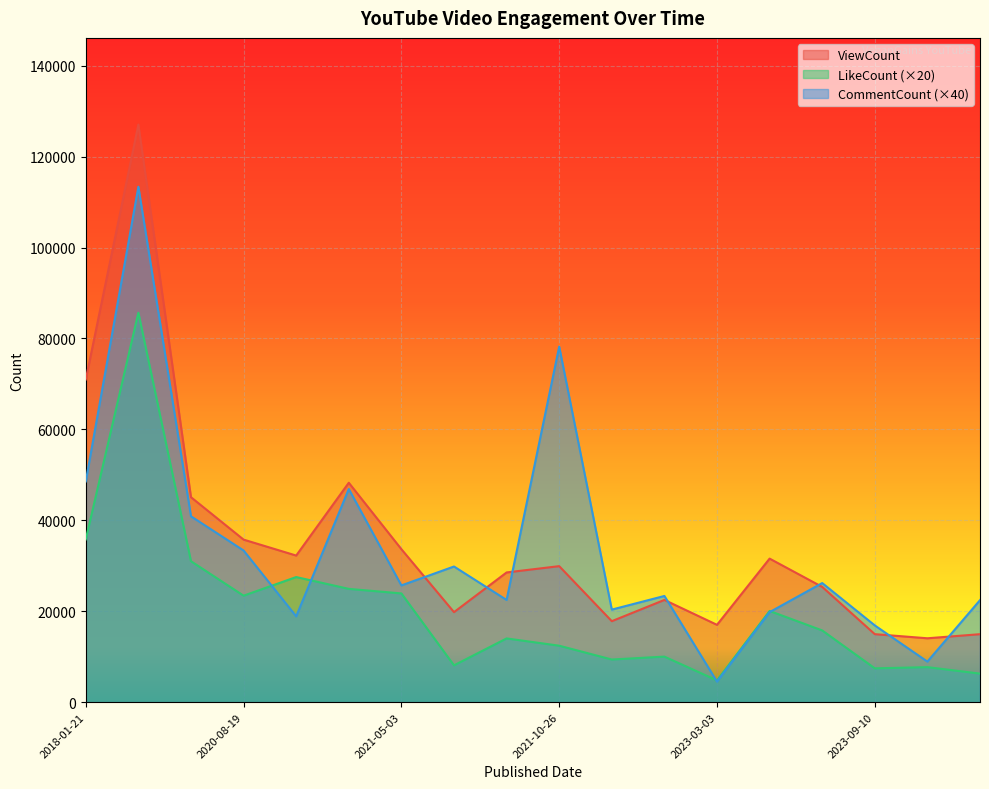

Is it true that LikeCount equals 6339 at 2022-10-04?

False